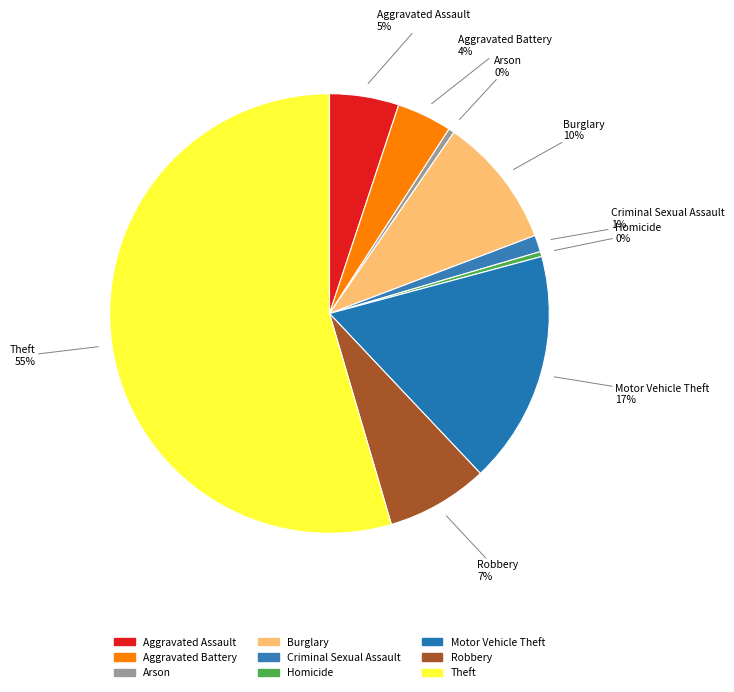

To the nearest percent, what is the difference between the Homicide and Aggravated Assault slice percentages?

5%